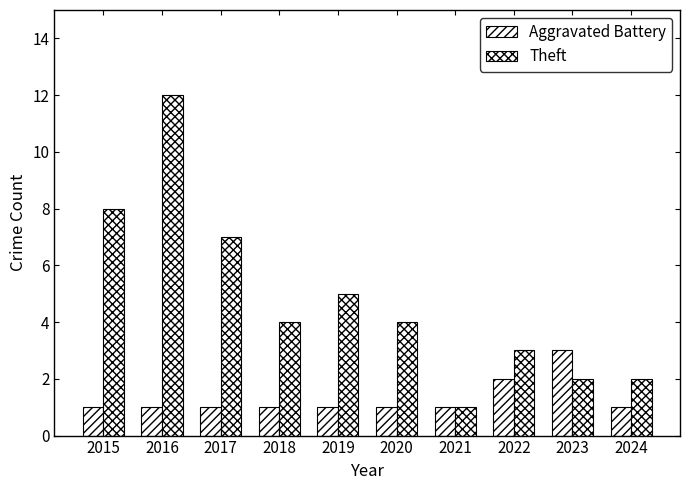

How many series are shown in this chart?

2